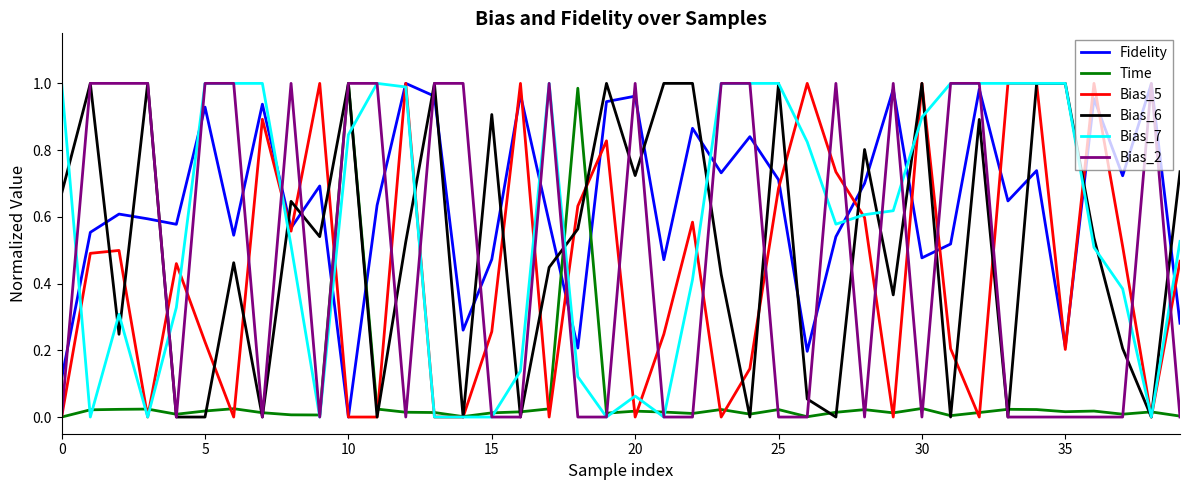

Which series ends up on top after the final intersection of Fidelity and Bias_6?

Bias_6